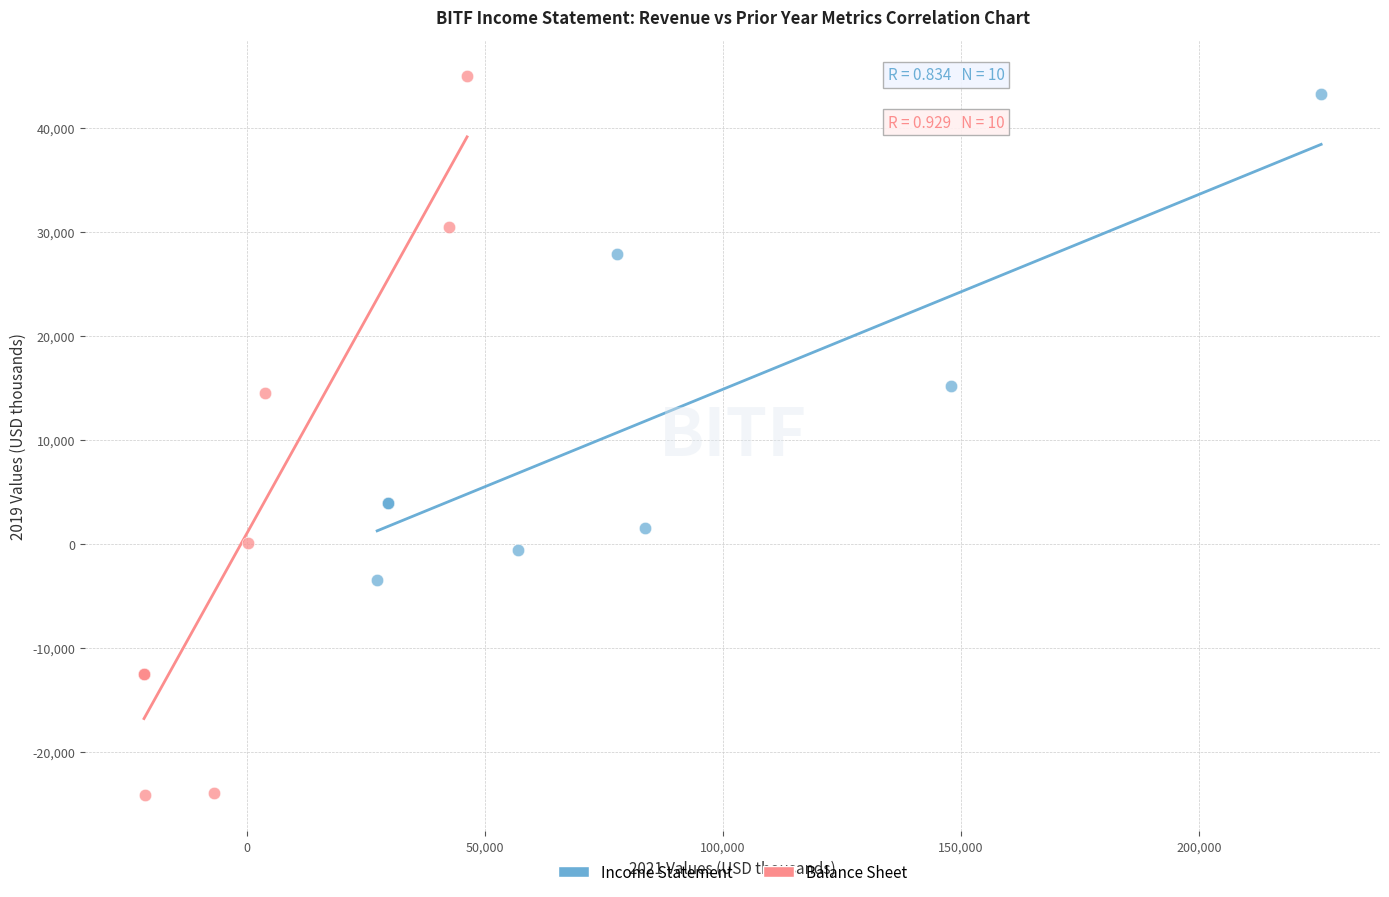

Which series has the largest Y range (max minus min)?

Balance Sheet